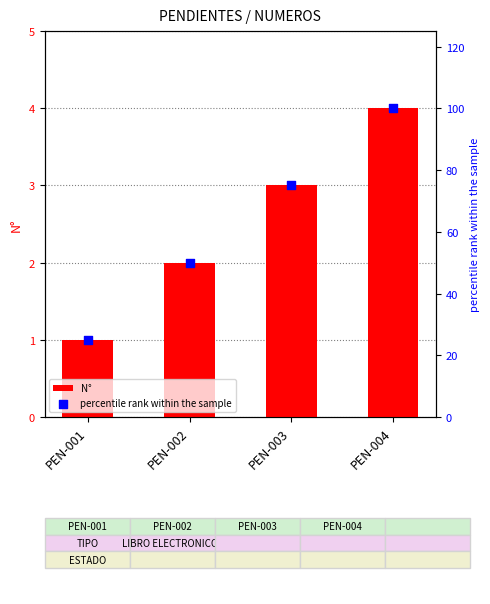

What are all the series names shown in the legend?

N°, percentile rank within the sample